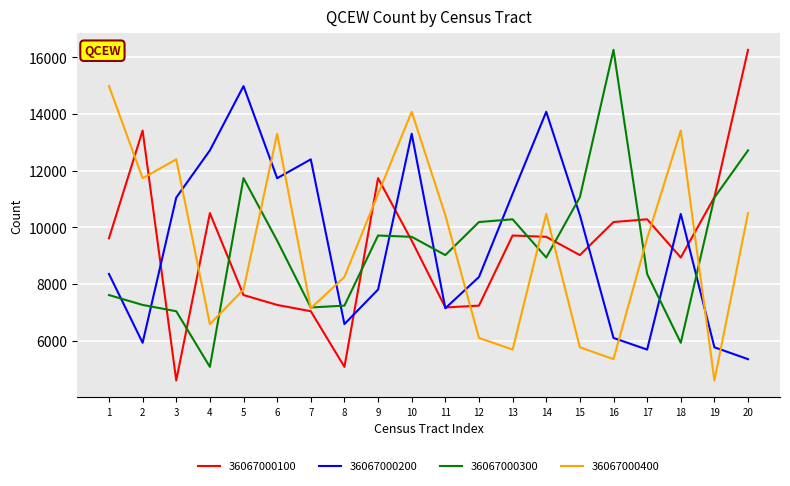

At how many categories does at least one series exceed 7667?

20